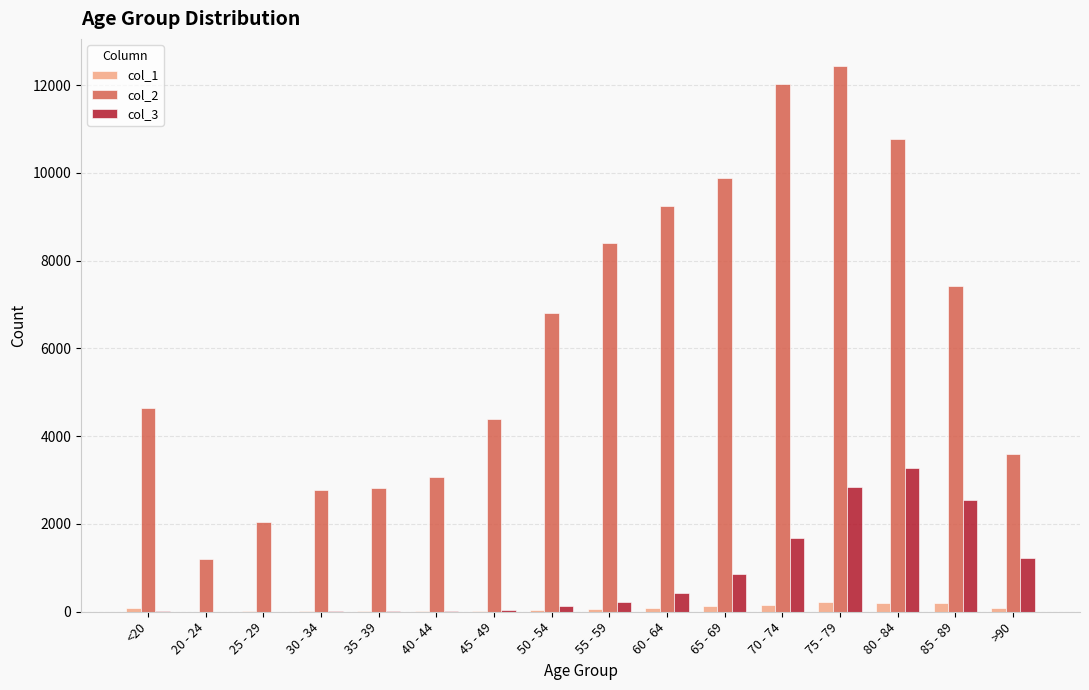

How many data points does each series have?

16